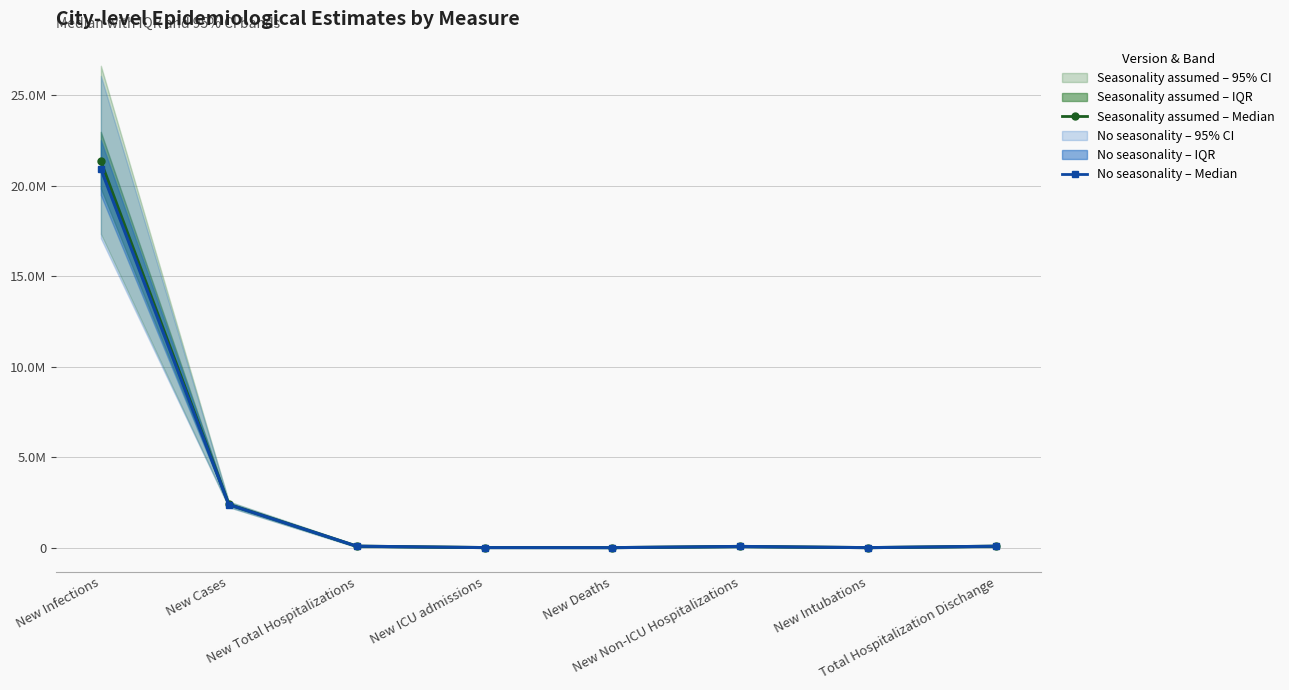

What is the sum of all No seasonality – Median values?

23612944